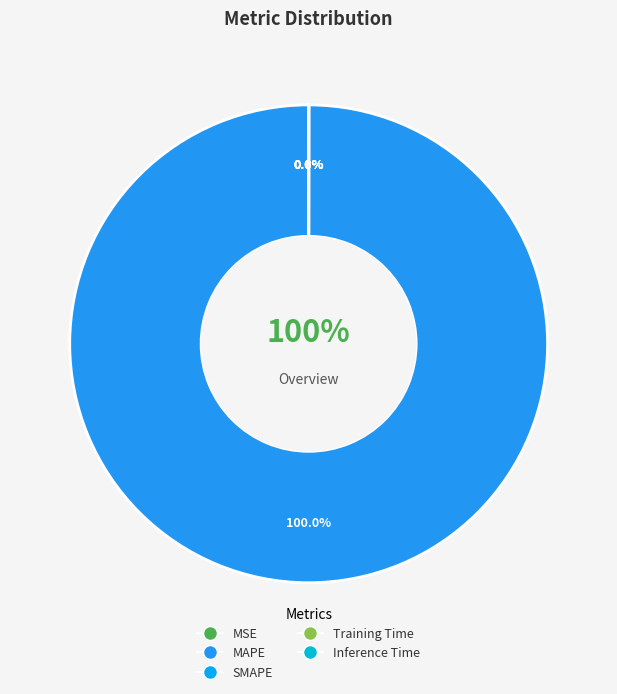

Which category has the smallest portion of the pie?

Inference Time